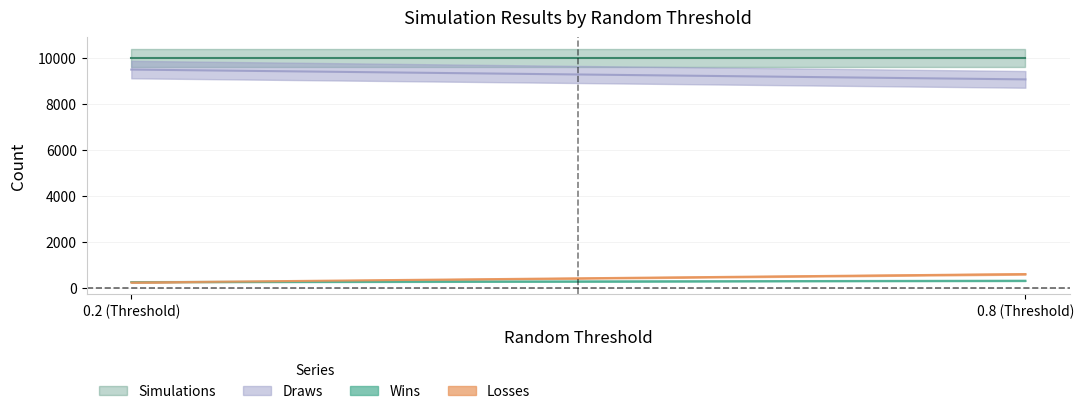

Count the number of categories in the chart.

2